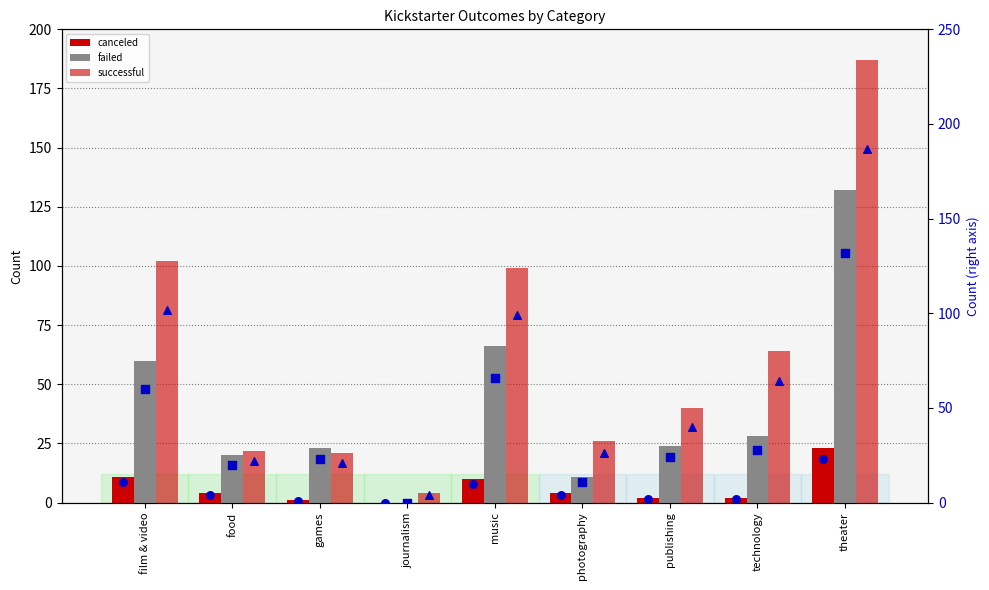

Which series contains the lowest Y value?

canceled